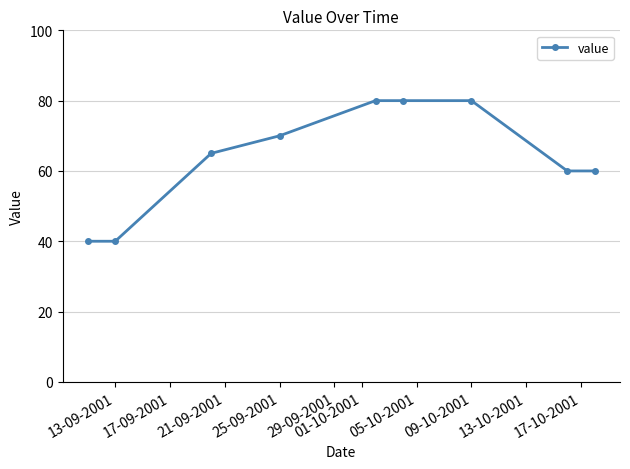

What is the value of the 9th point from the left?

60